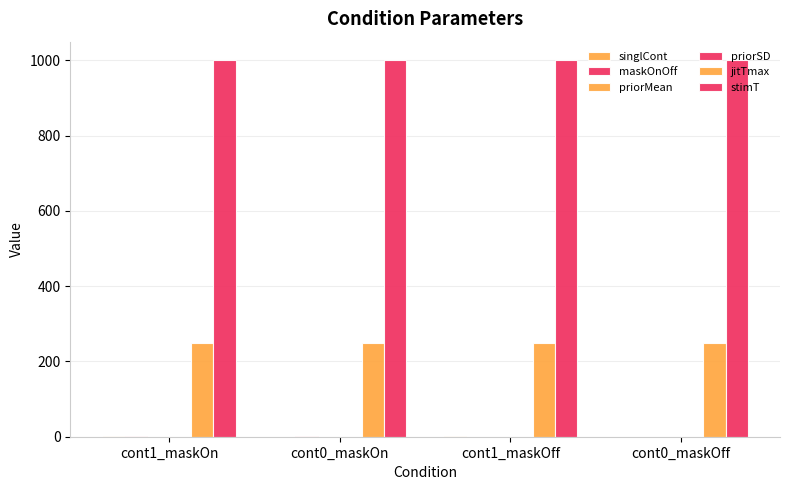

List the series in order of their peak value, lowest first.

priorMean, priorSD, singlCont, maskOnOff, jitTmax, stimT